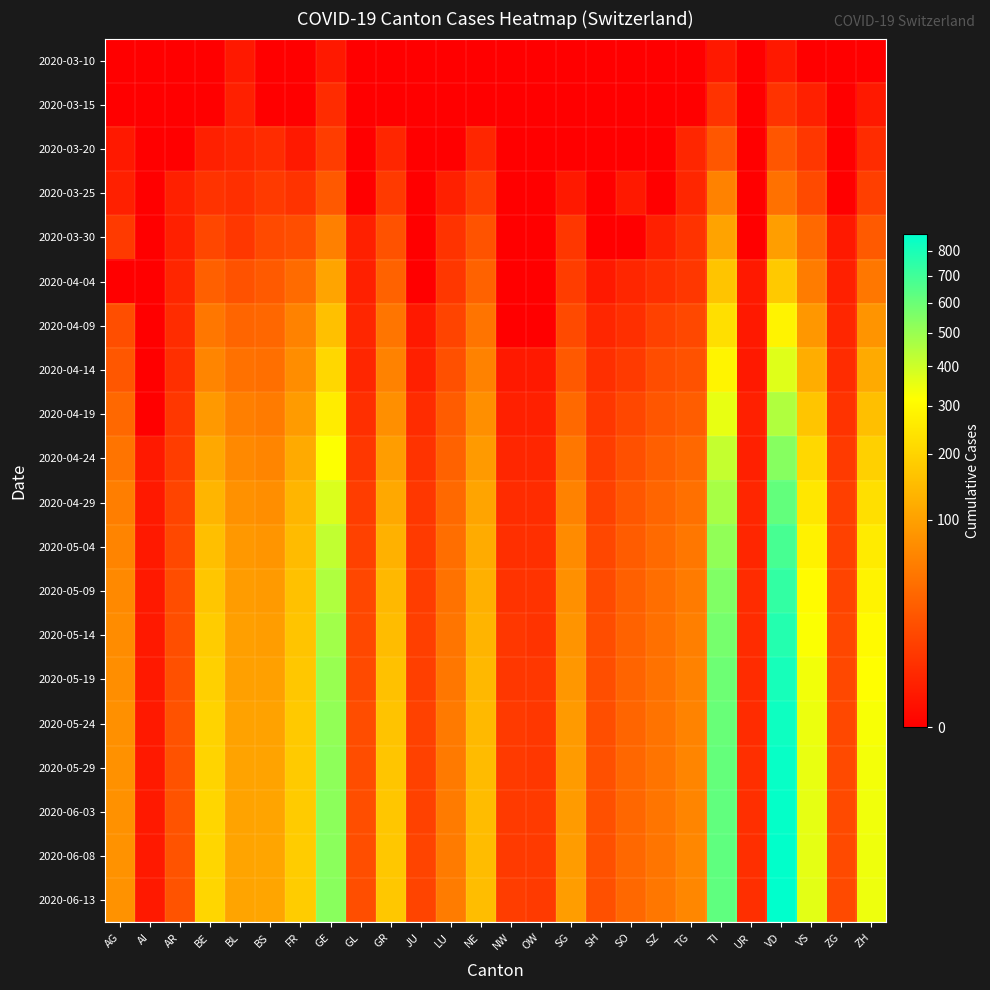

What is the spread (max minus min) of values at UR?

5